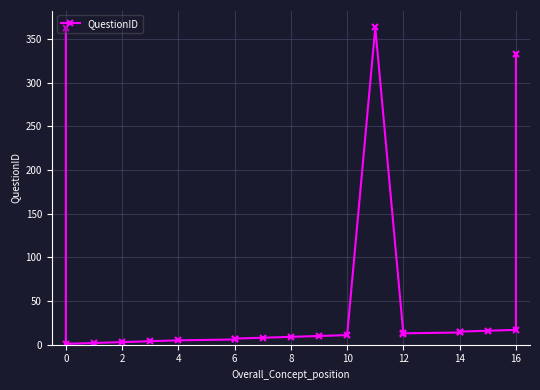

Reading right to left, transcribe all the data shown in this chart.

333	17	16	15	14	13	12	363	11	10	9	8	7	6	5	4	3	2	1	362